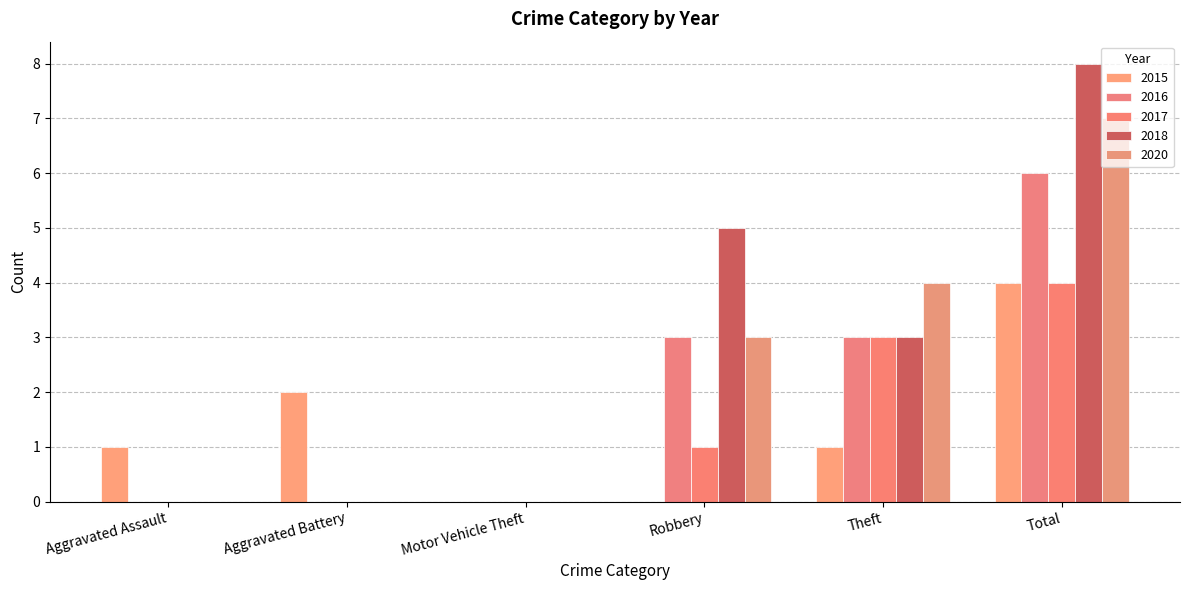

Rank the series at Motor Vehicle Theft from highest to lowest value.

2015, 2016, 2017, 2018, 2020